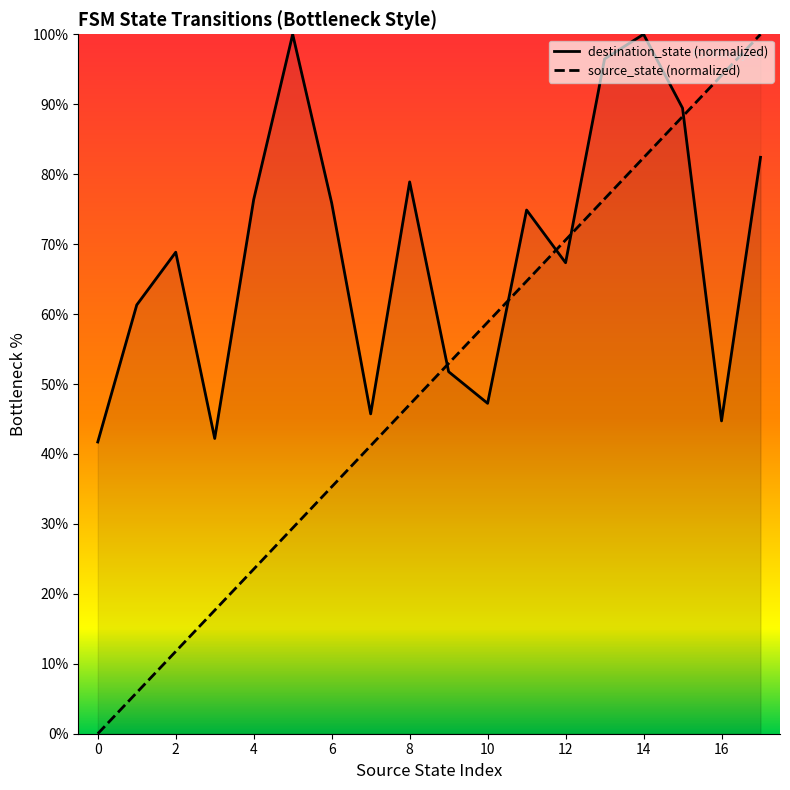

At which label does source_state (normalized) reach its minimum?

0